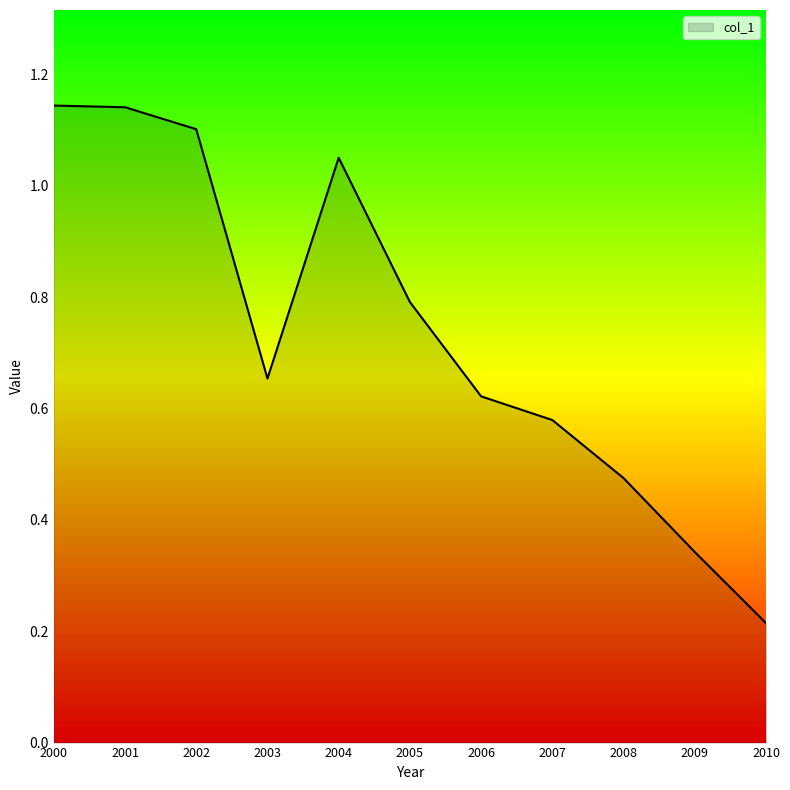

Where is the data nearest to the value 0?

2010